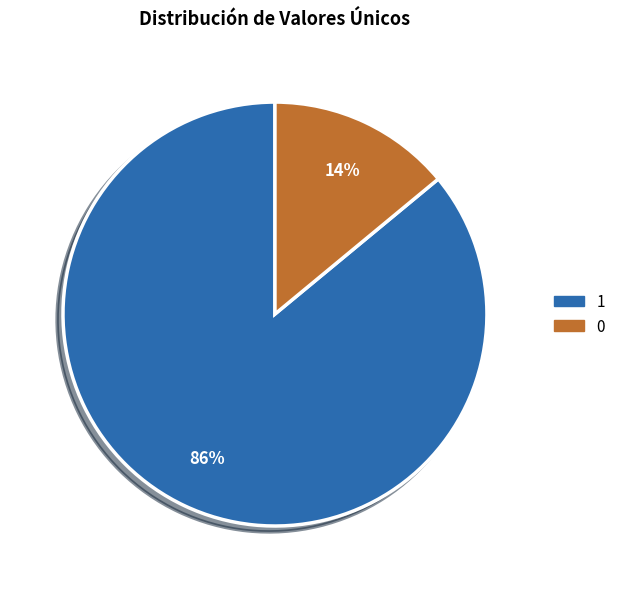

Approximately how many times larger is the value at 1 compared to 0?

6.1